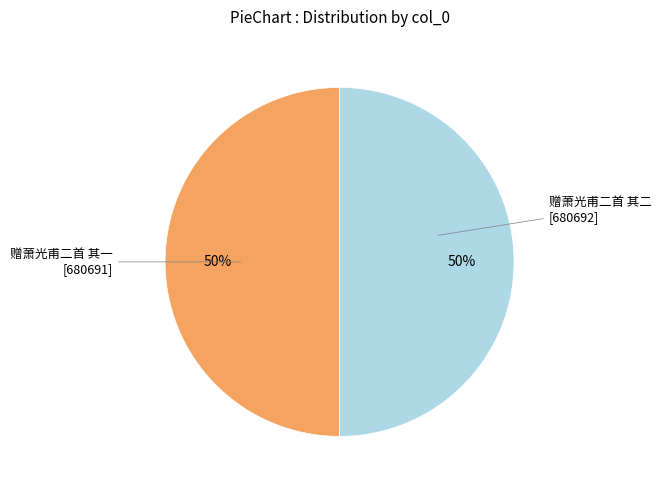

How many slices are in this pie chart?

2